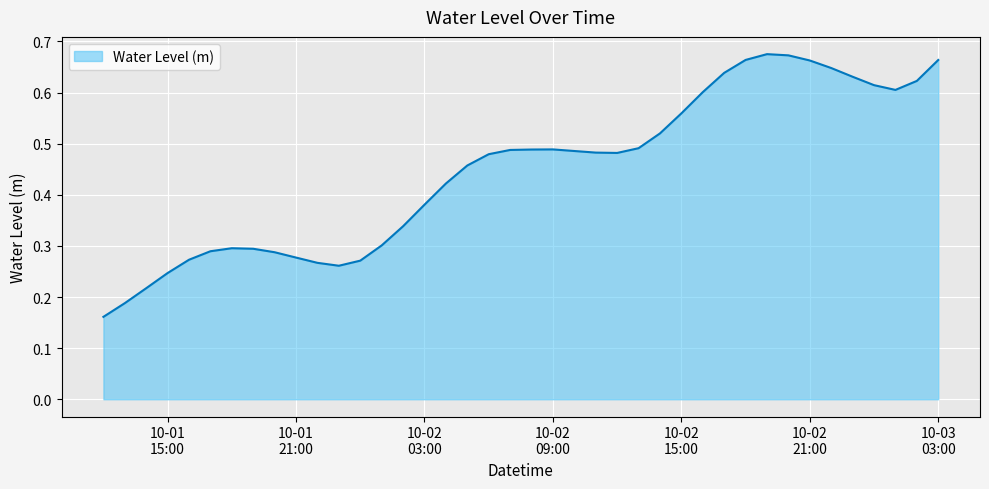

Rank the categories by value from lowest to highest.

2025-10-01 12:00:00, 2025-10-01 13:00:00, 2025-10-01 14:00:00, 2025-10-01 15:00:00, 2025-10-01 23:00:00, 2025-10-01 22:00:00, 2025-10-02 00:00:00, 2025-10-01 16:00:00, 2025-10-01 21:00:00, 2025-10-01 20:00:00, 2025-10-01 17:00:00, 2025-10-01 19:00:00, 2025-10-01 18:00:00, 2025-10-02 01:00:00, 2025-10-02 02:00:00, 2025-10-02 03:00:00, 2025-10-02 04:00:00, 2025-10-02 05:00:00, 2025-10-02 06:00:00, 2025-10-02 12:00:00, 2025-10-02 11:00:00, 2025-10-02 10:00:00, 2025-10-02 07:00:00, 2025-10-02 08:00:00, 2025-10-02 09:00:00, 2025-10-02 13:00:00, 2025-10-02 14:00:00, 2025-10-02 15:00:00, 2025-10-02 16:00:00, 2025-10-03 01:00:00, 2025-10-03 00:00:00, 2025-10-03 02:00:00, 2025-10-02 23:00:00, 2025-10-02 17:00:00, 2025-10-02 22:00:00, 2025-10-02 21:00:00, 2025-10-03 03:00:00, 2025-10-02 18:00:00, 2025-10-02 20:00:00, 2025-10-02 19:00:00